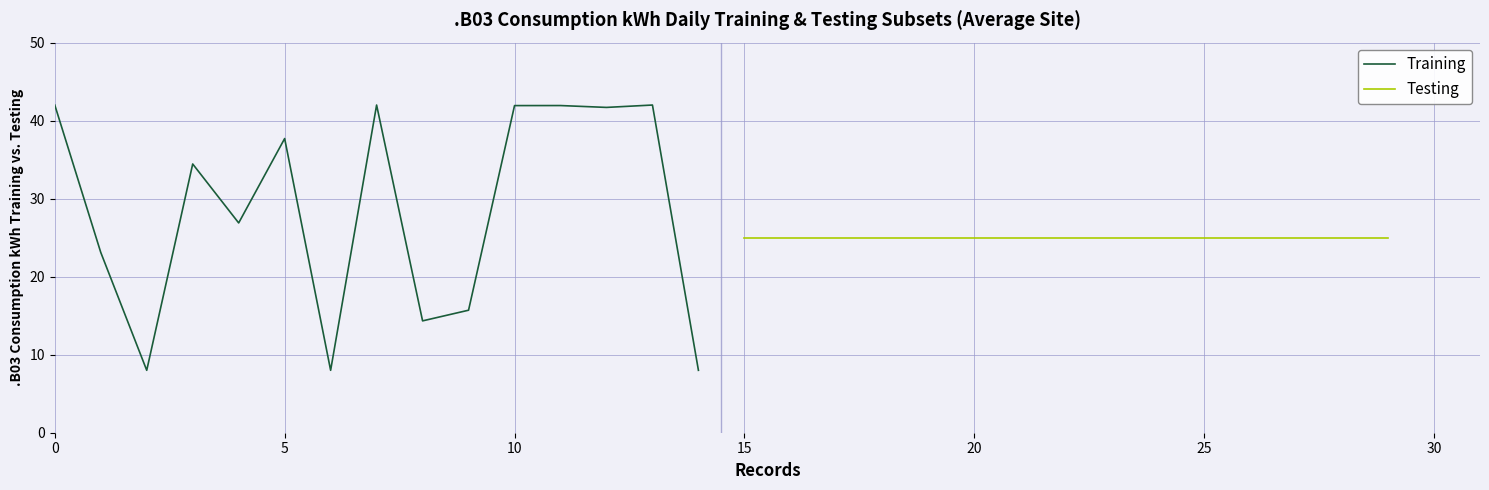

What is the maximum value for Training?

42.0